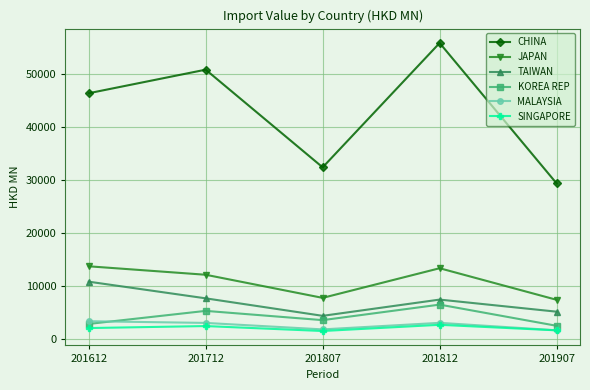

True or false: CHINA has a value of 29418.4 at 201907.

True